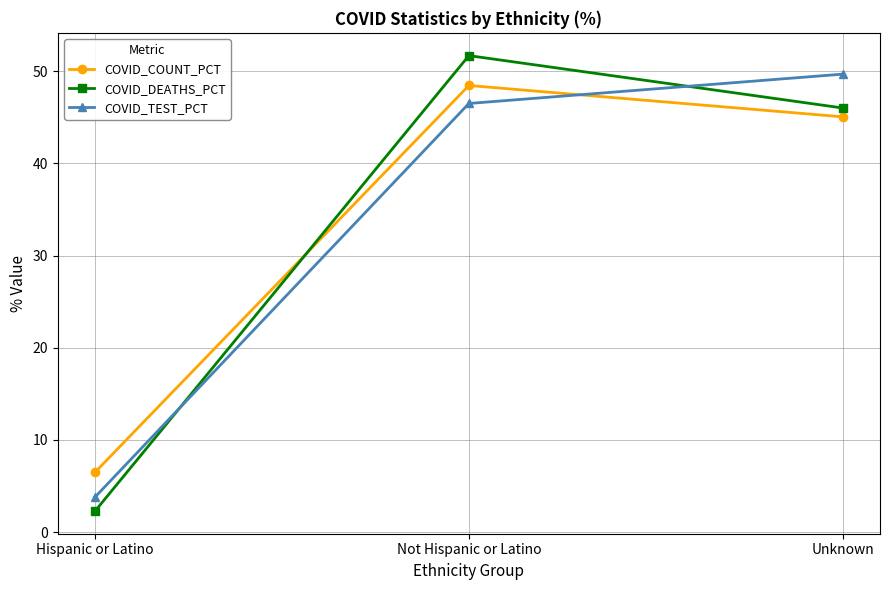

Where is COVID_TEST_PCT nearest to the value 26?

Not Hispanic or Latino